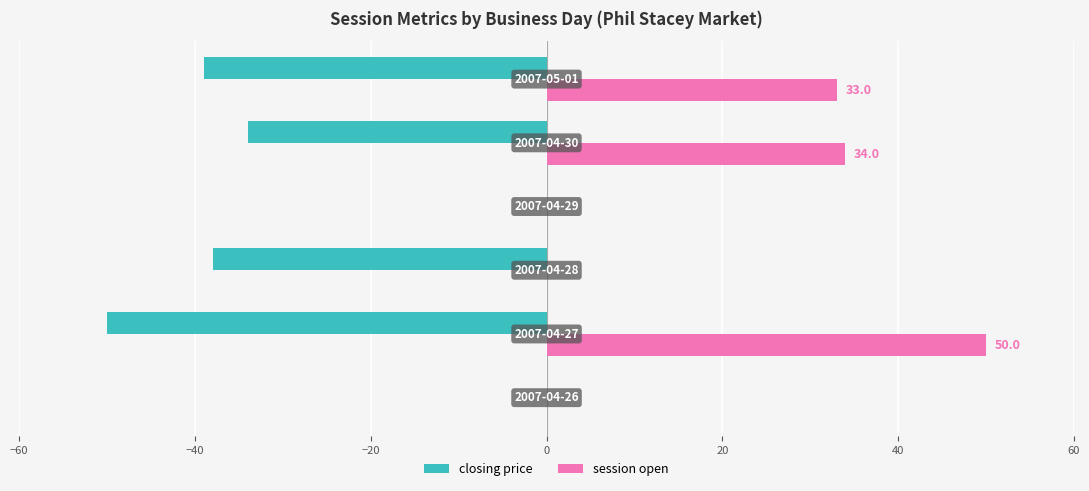

What is the sum of all session open values?

117